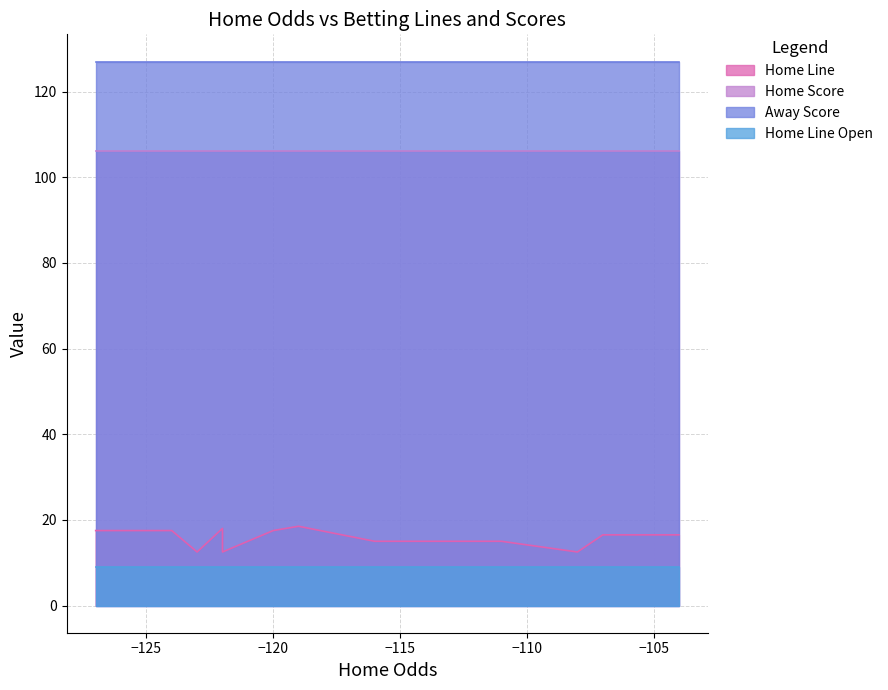

What is the sum of the Home Line Open values at 0 and 1?

18.0